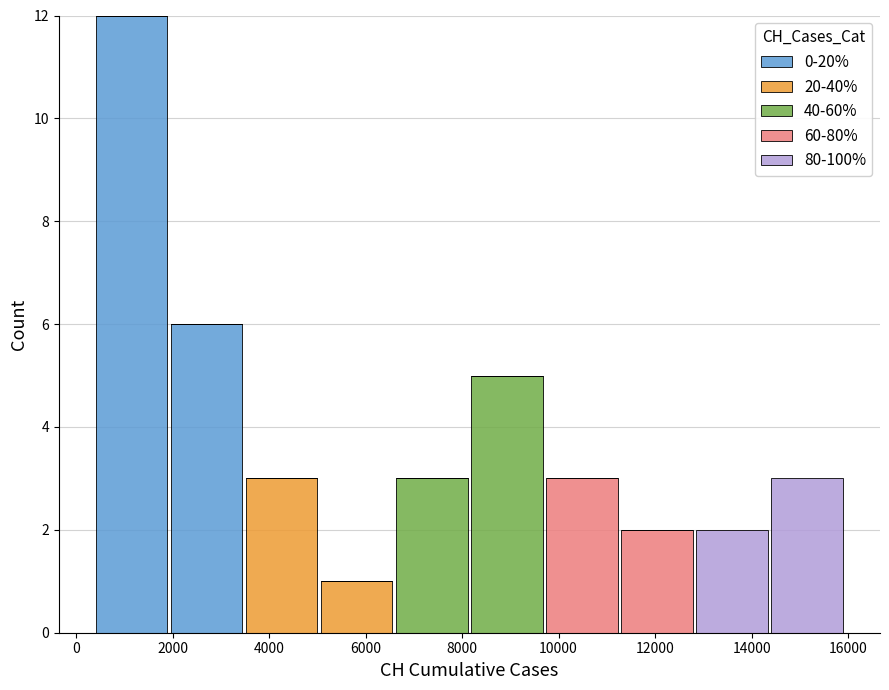

Which range on the x-axis has the tallest stacked bar (by total height)?

400 to 2000